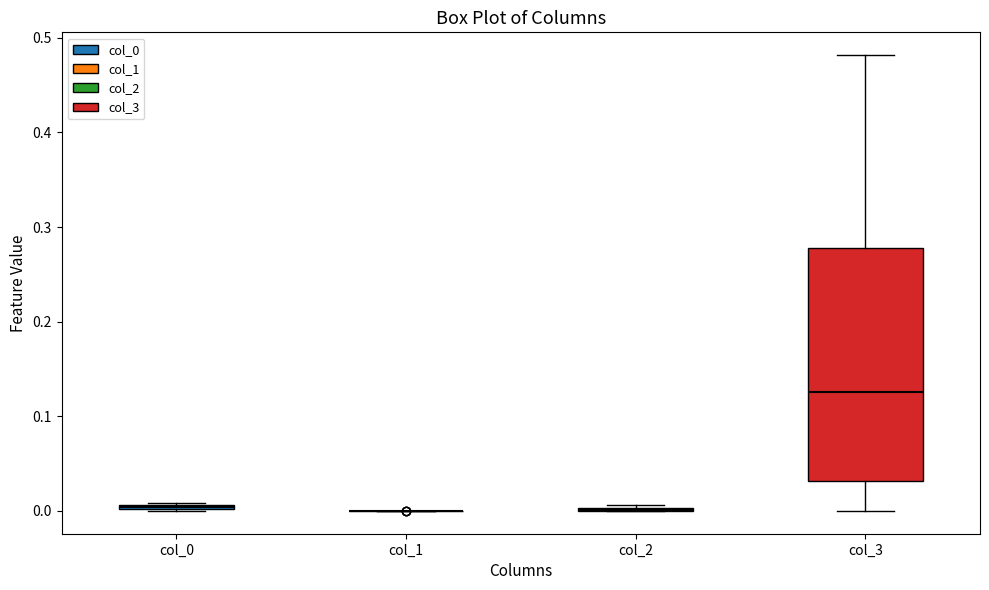

Comparing the boxes themselves (not the whiskers), which one is the tallest?

col_3